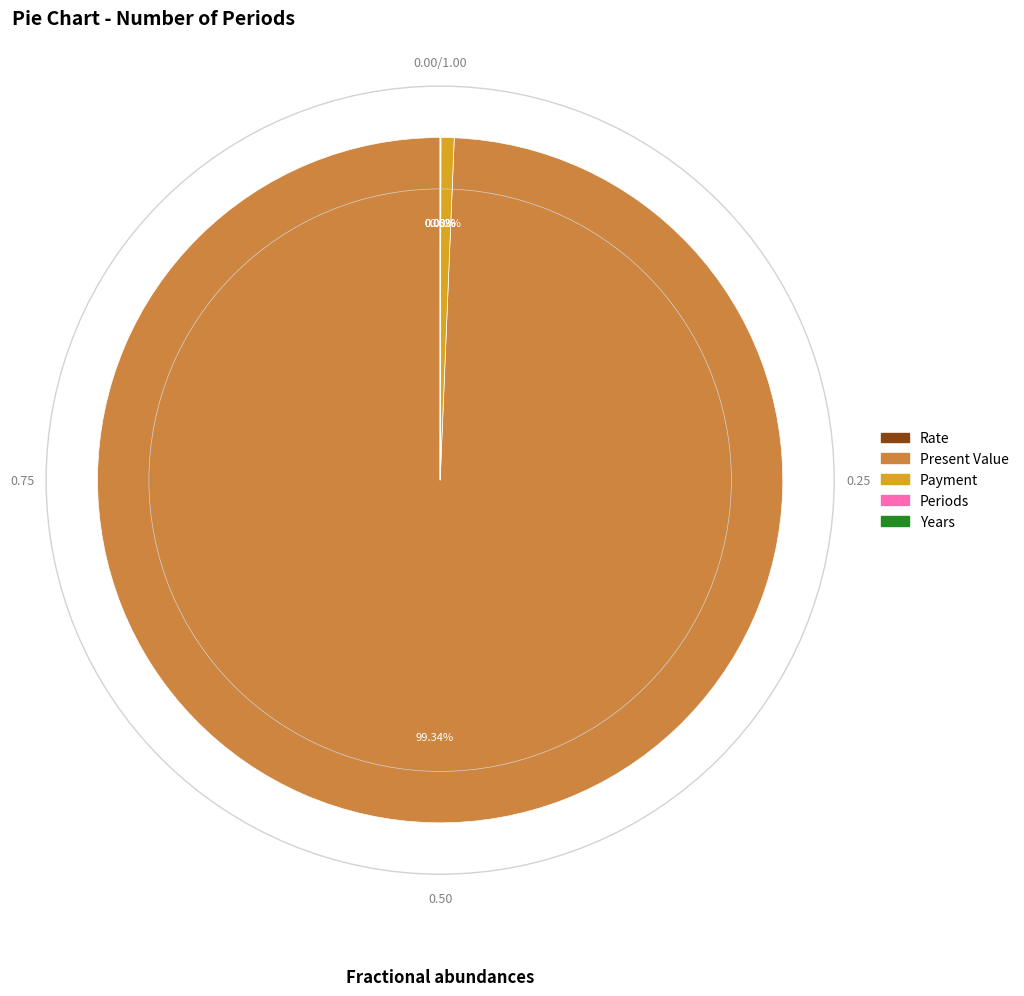

Which category has the biggest portion of the pie?

Present Value